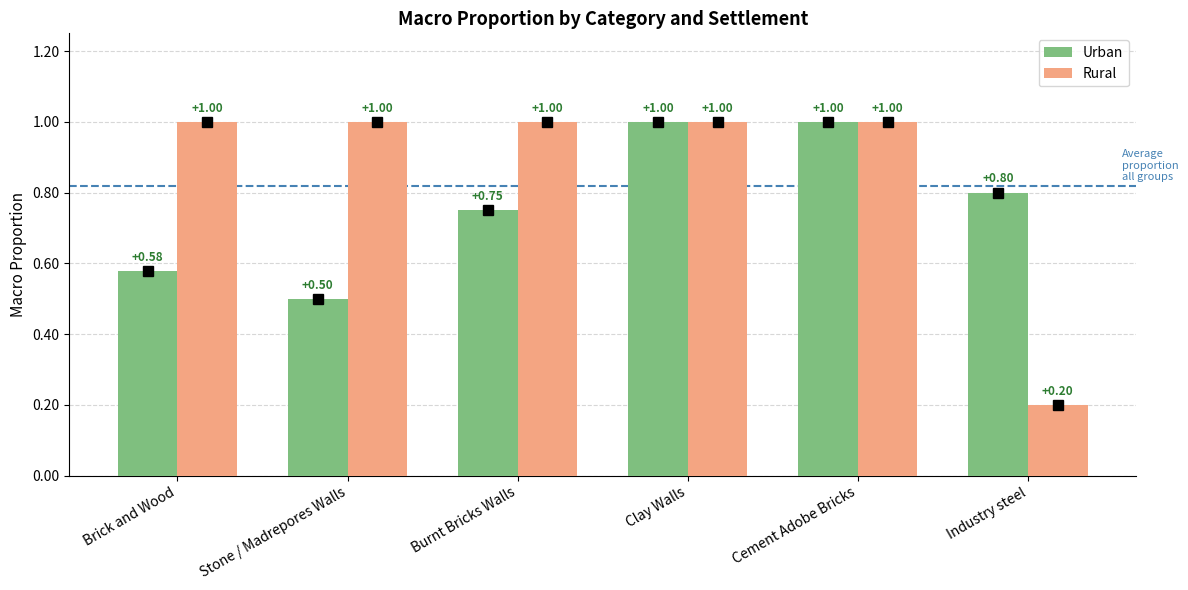

What are all the series names shown in the legend?

Urban, Rural